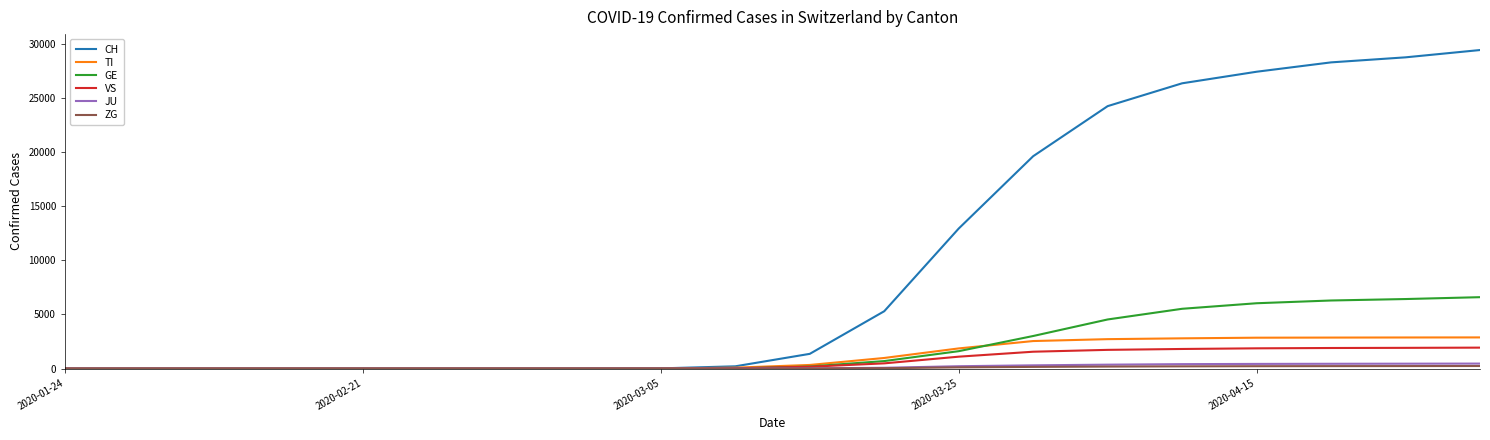

Which series has the largest range (max minus min)?

CH